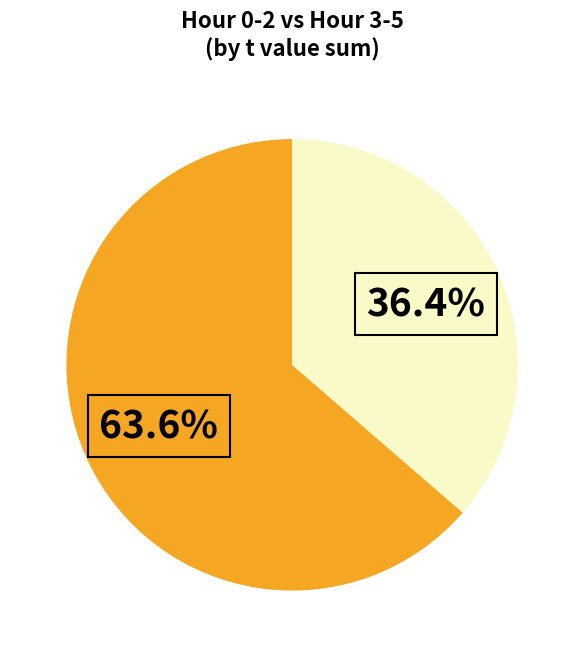

Does any single category account for the majority?

Yes